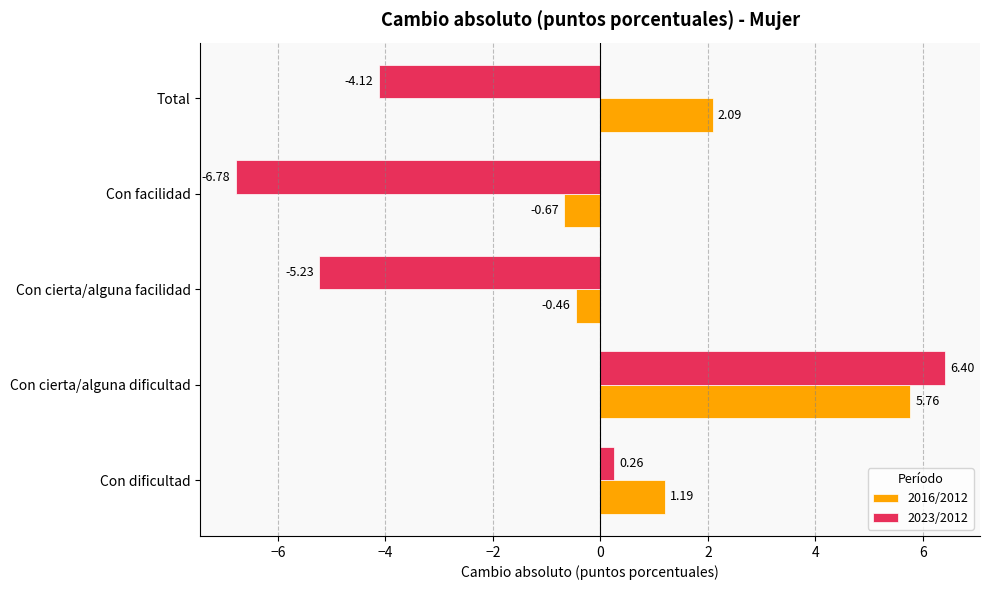

How many values in the 2023/2012 series exceed -4?

2